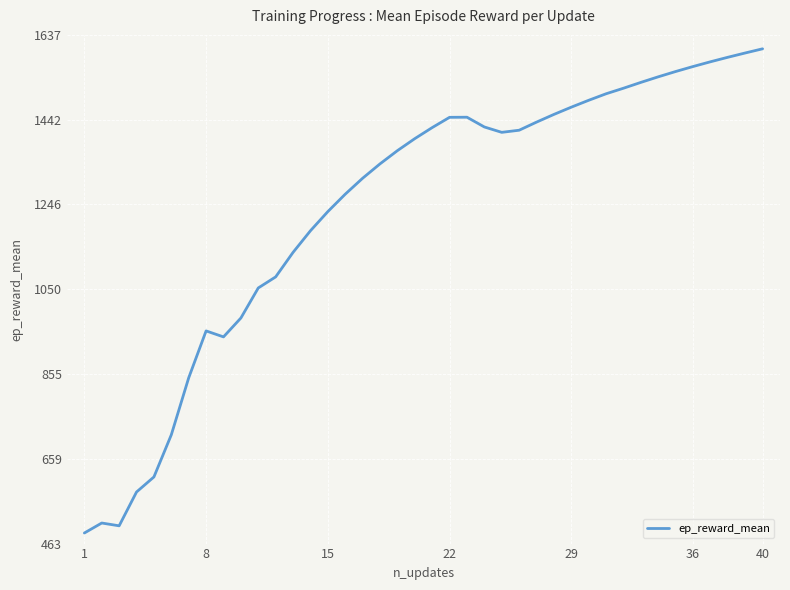

What is the difference between the maximum and minimum values?

1117.3